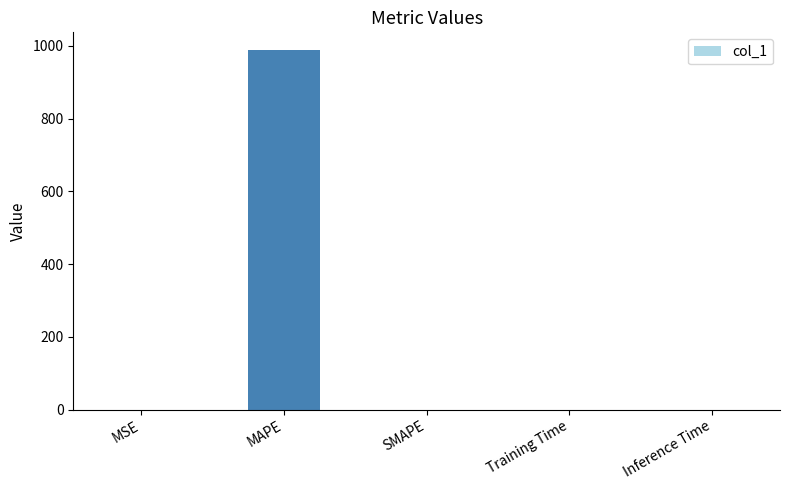

Which label corresponds to the largest value in the chart?

MAPE